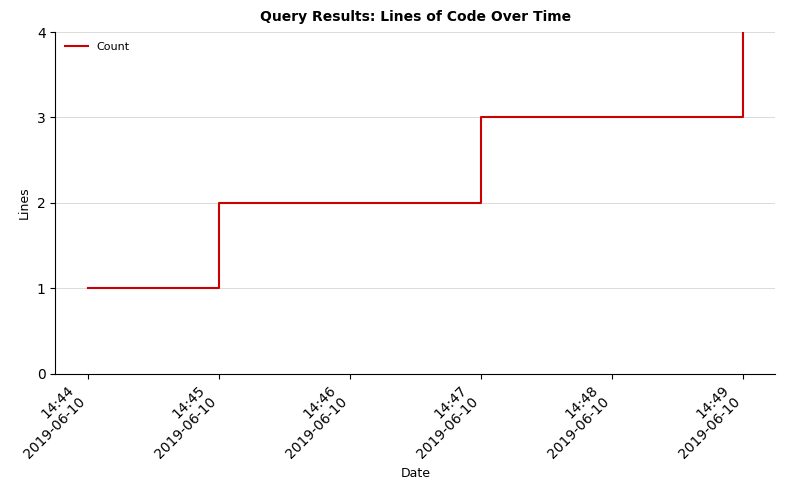

Rank the categories by value from lowest to highest.

14:44
2019-06-10, 14:45
2019-06-10, 14:47
2019-06-10, 14:49
2019-06-10